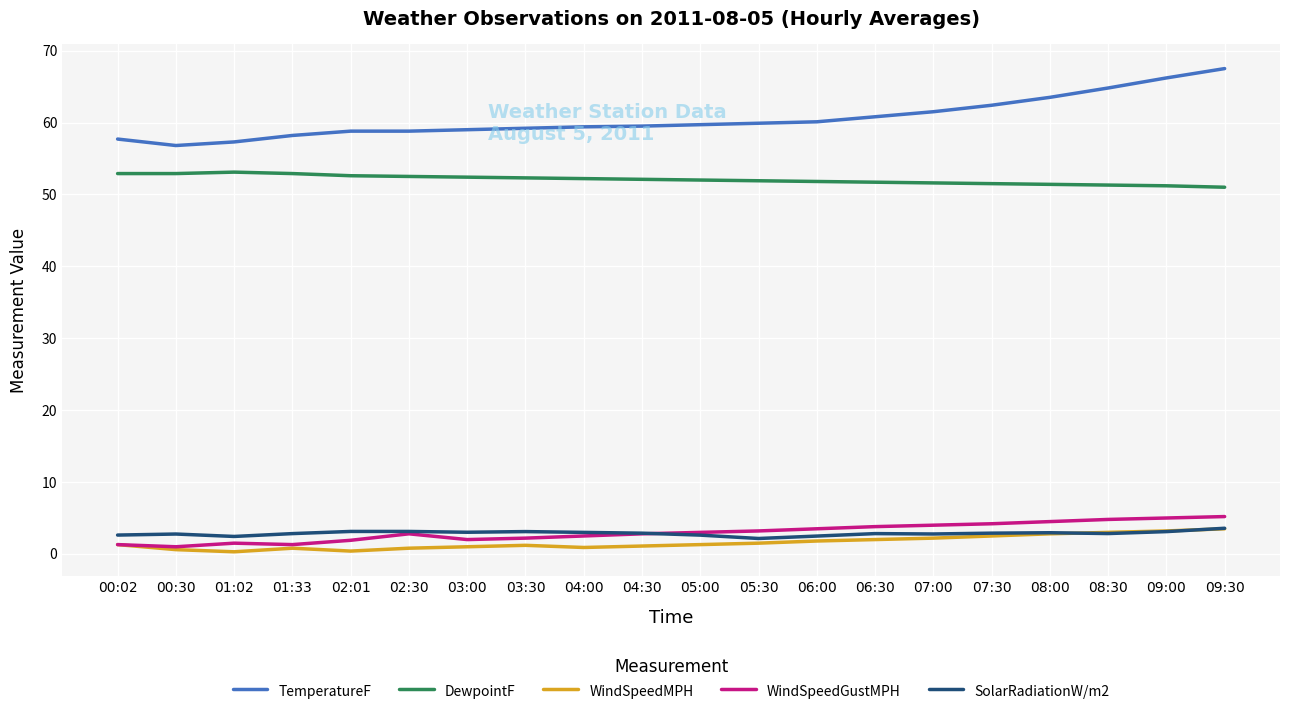

What is the spread (max minus min) of values at 07:00?

59.3